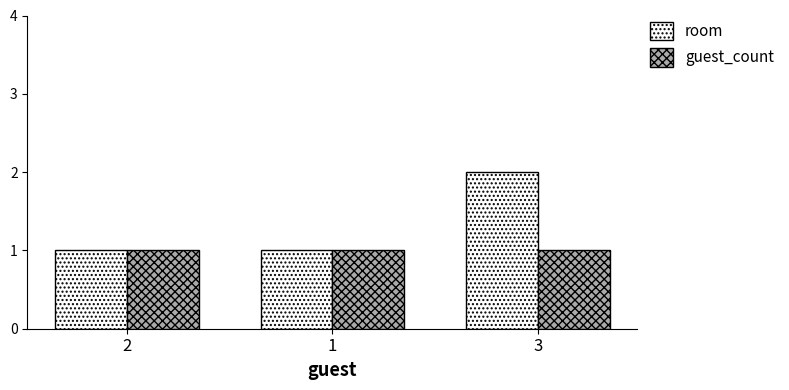

Rank the series at 3 from lowest to highest value.

guest_count, room